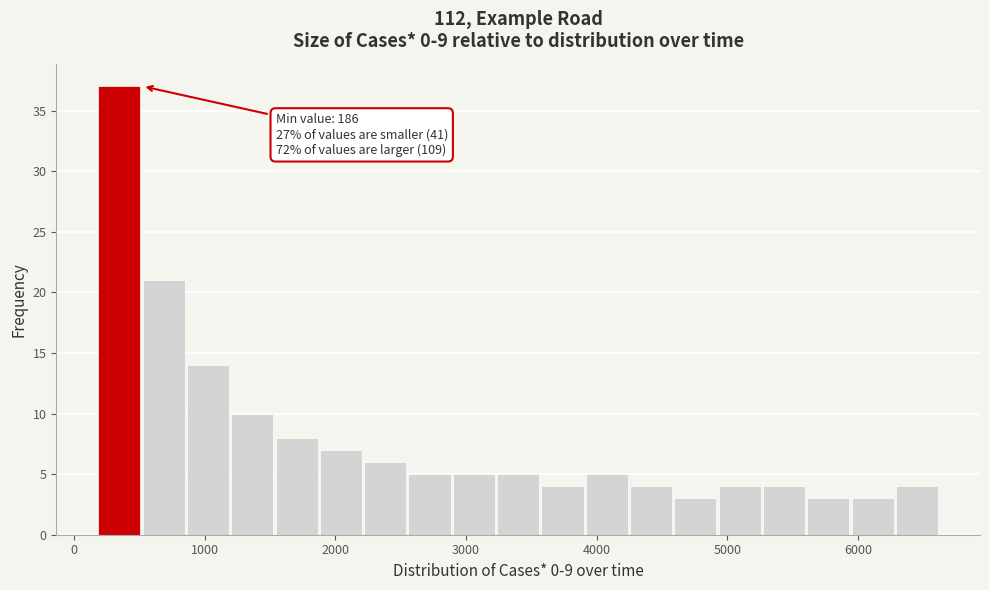

Read against the x-axis, roughly where is the centre of the tallest bar?

300